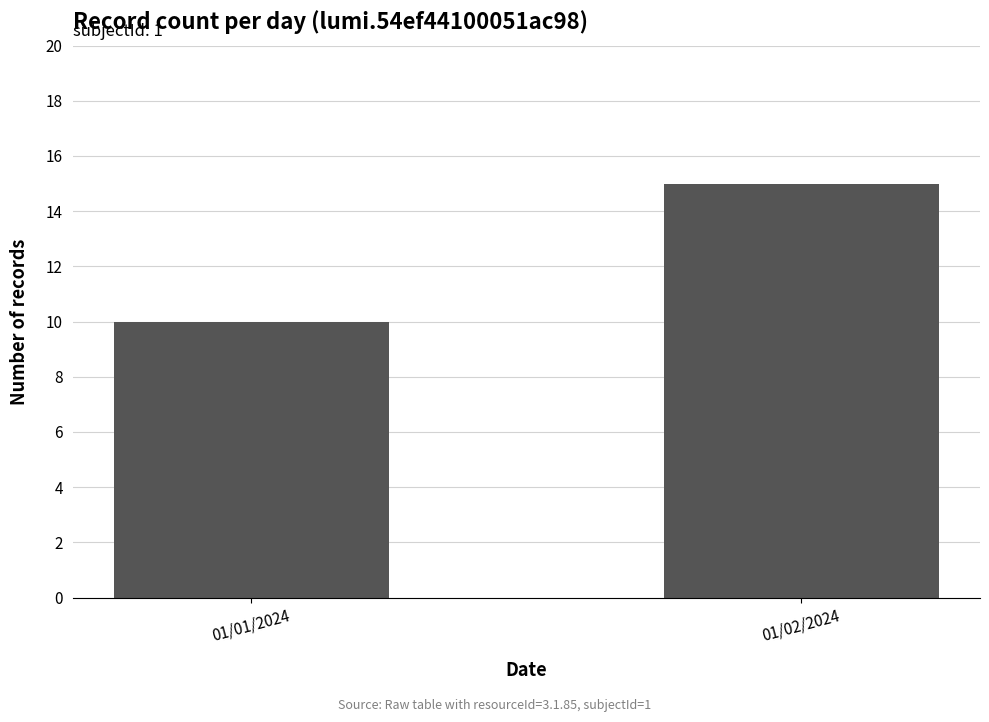

Rank the categories by value from highest to lowest.

01/02/2024, 01/01/2024